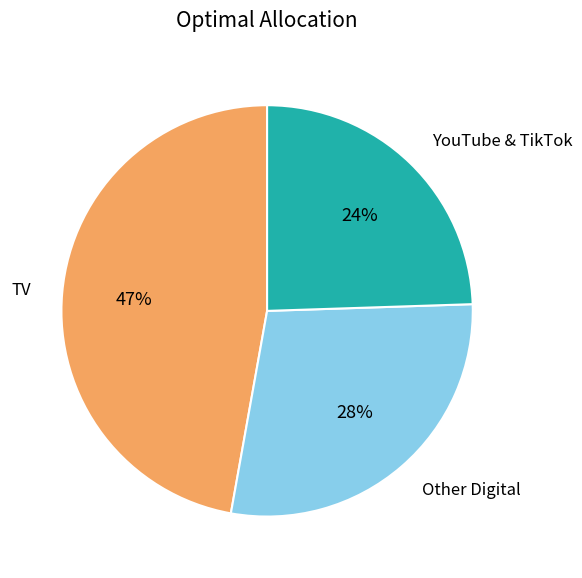

Does any single category account for the majority?

No